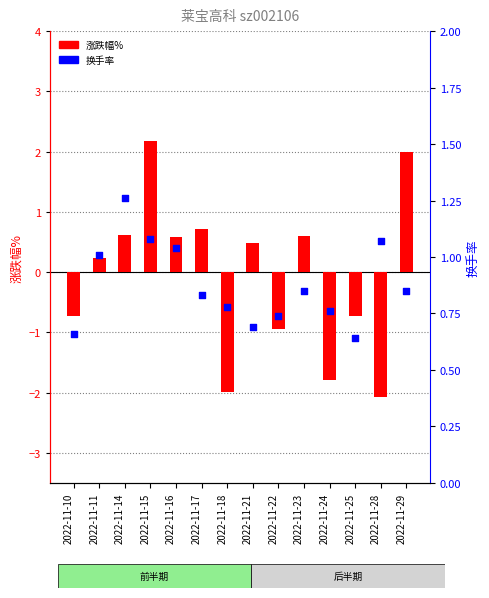

Which series contains the highest Y value?

涨跌幅%